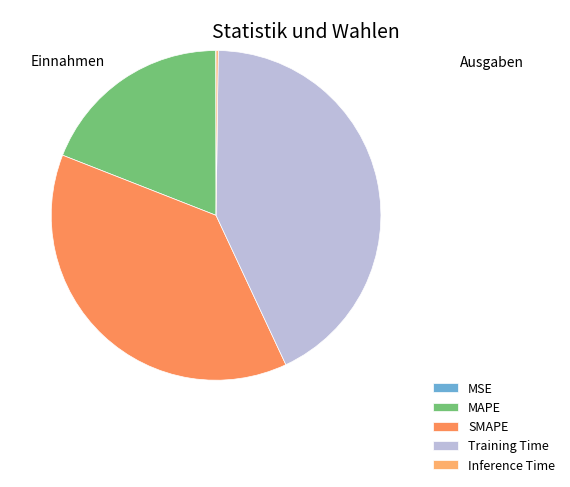

Combined, what portion of the pie is Inference Time and MAPE?

19.2%